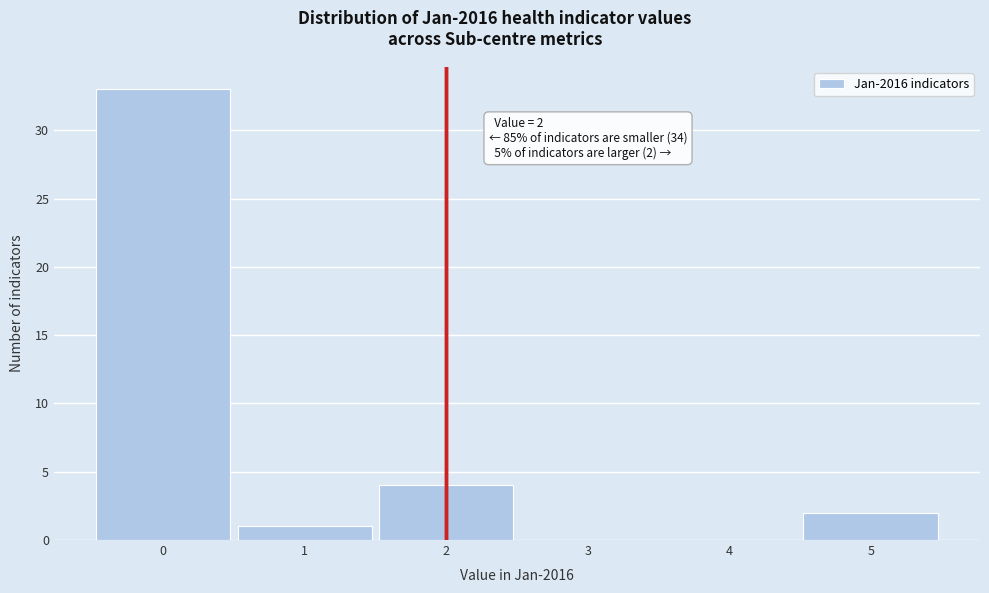

Which range on the x-axis has the tallest bar?

-0.5 to 0.5